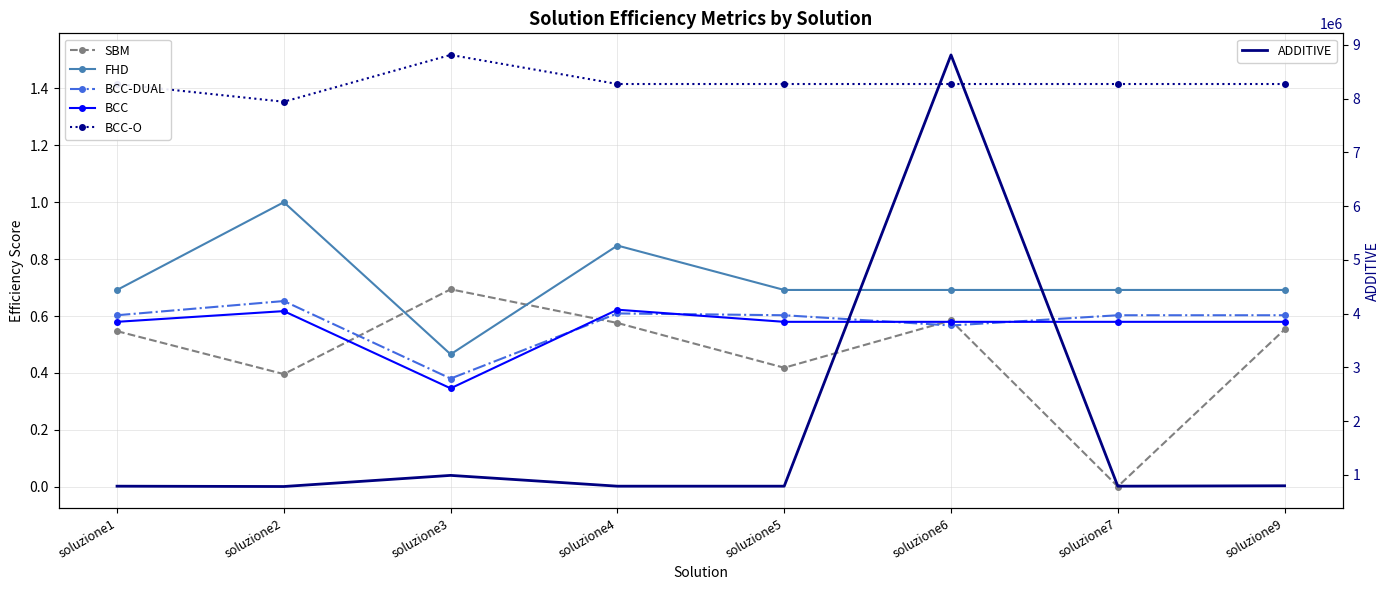

At which category is the sum across all series the highest?

soluzione6